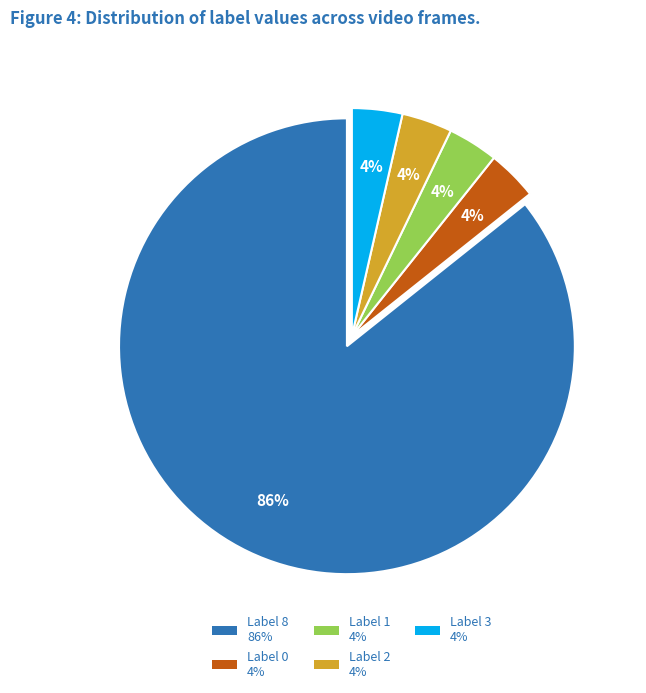

Is there a majority slice in this chart?

Yes